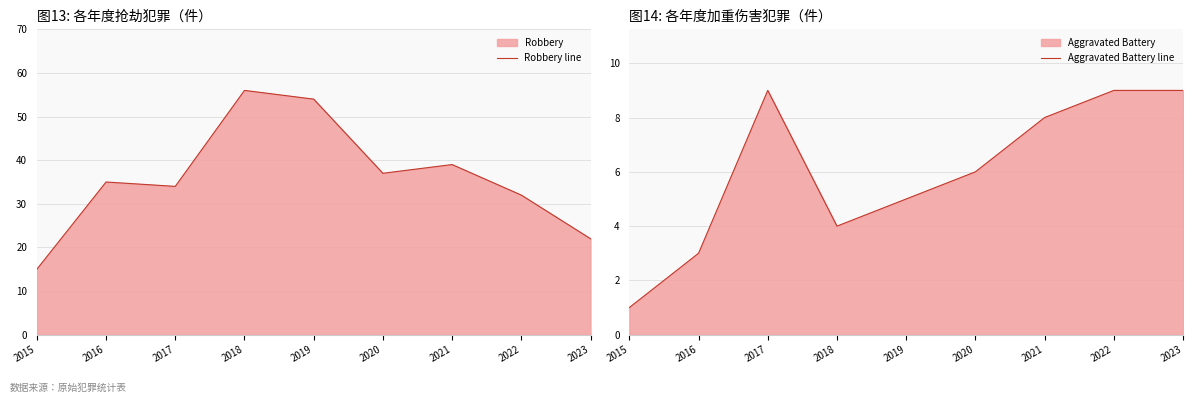

List the labels in order of Robbery line value, largest first.

2018, 2019, 2021, 2020, 2016, 2017, 2022, 2023, 2015